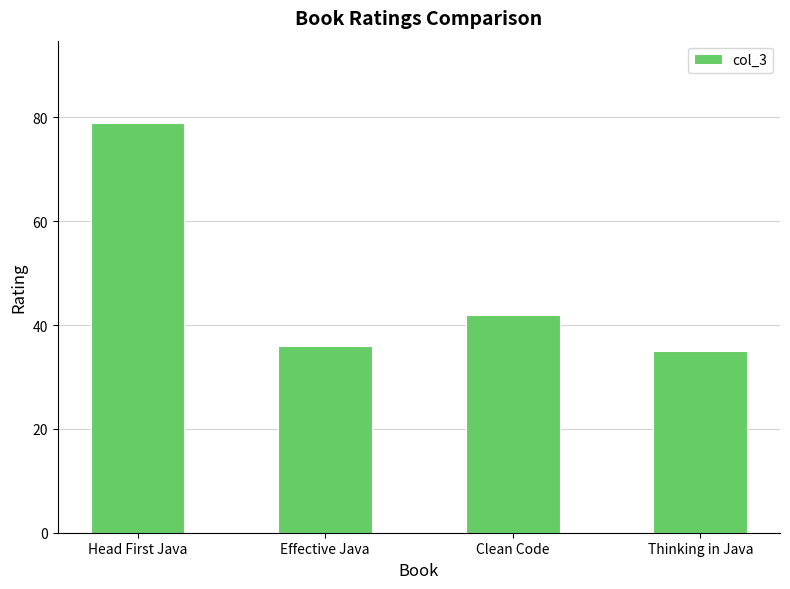

Approximately how many times larger is the value at Effective Java compared to Clean Code?

0.9